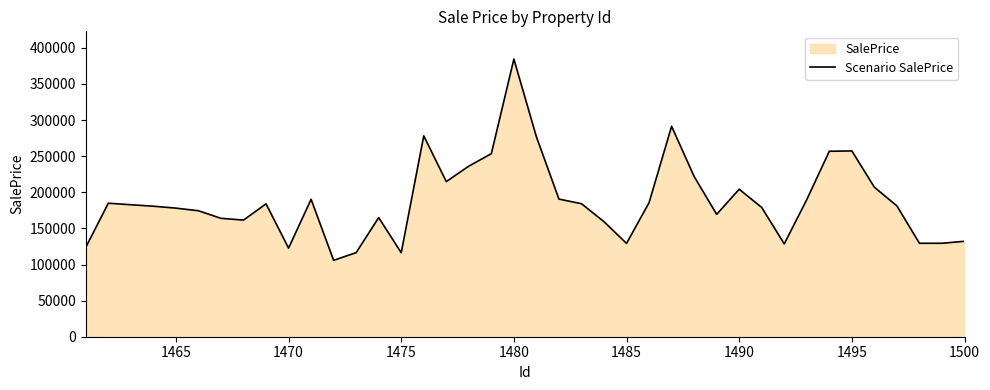

True or false: the data has more than 0 interior local peaks.

True